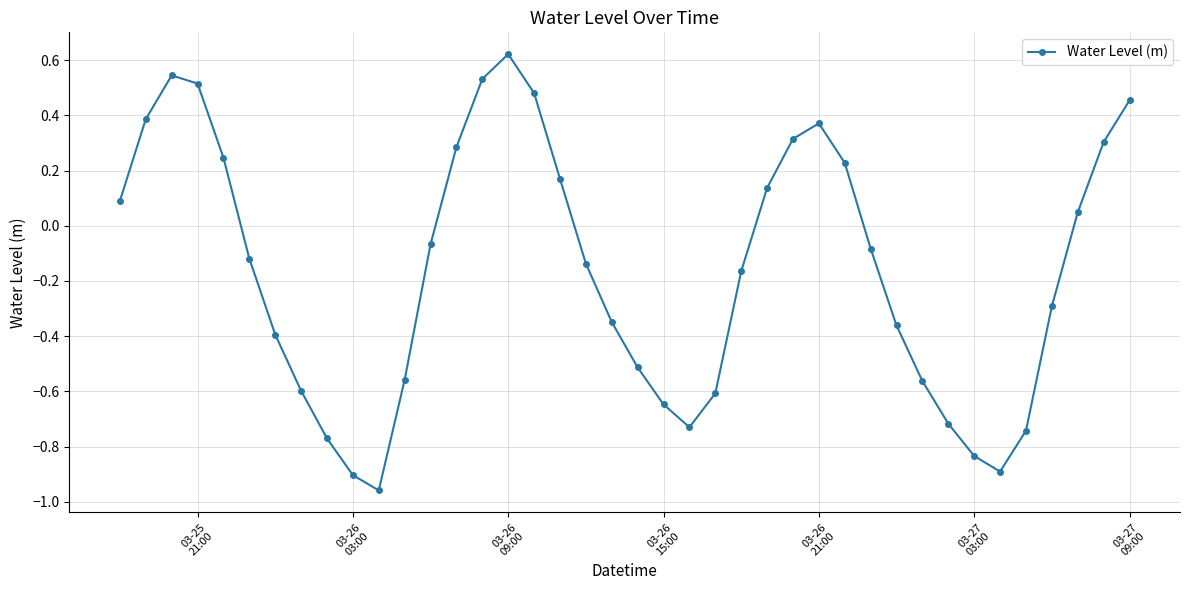

How many values are below zero?

23